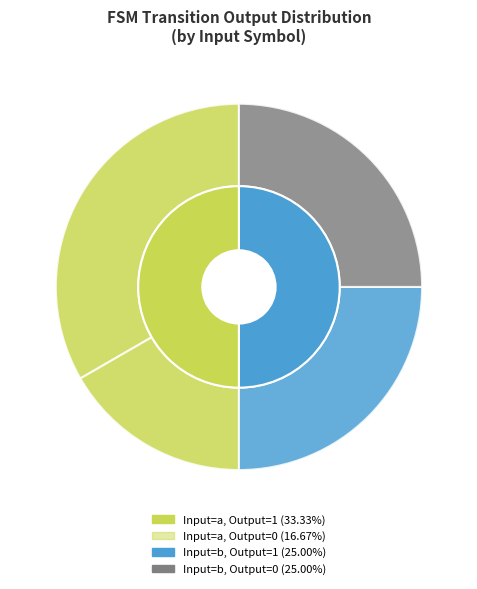

Is there any slice that represents more than half of the pie?

No